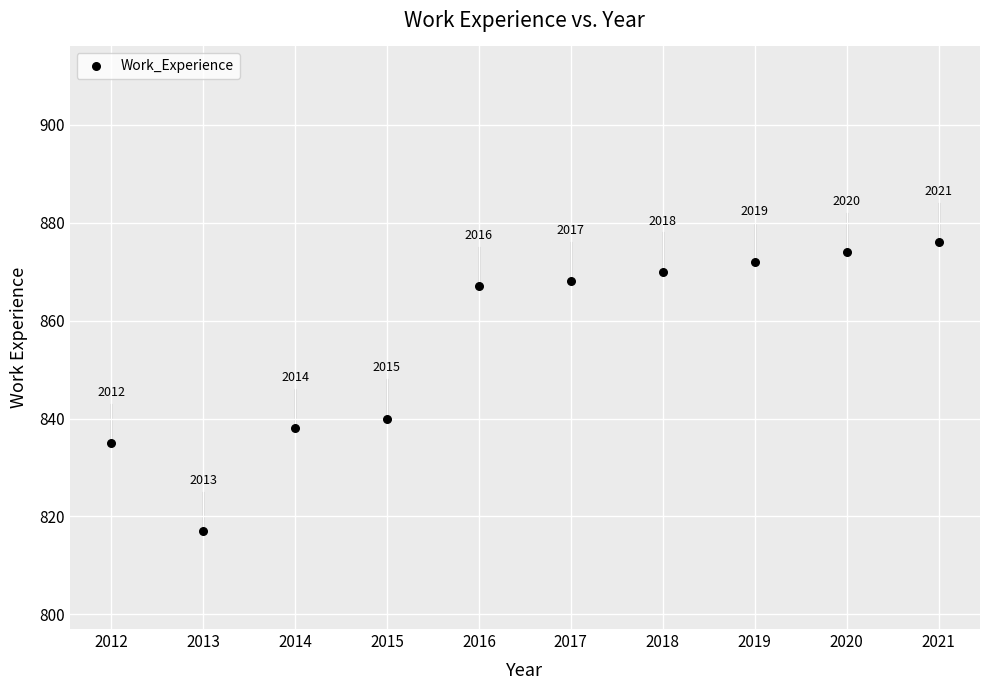

What is the range of Y values (max minus min)?

59